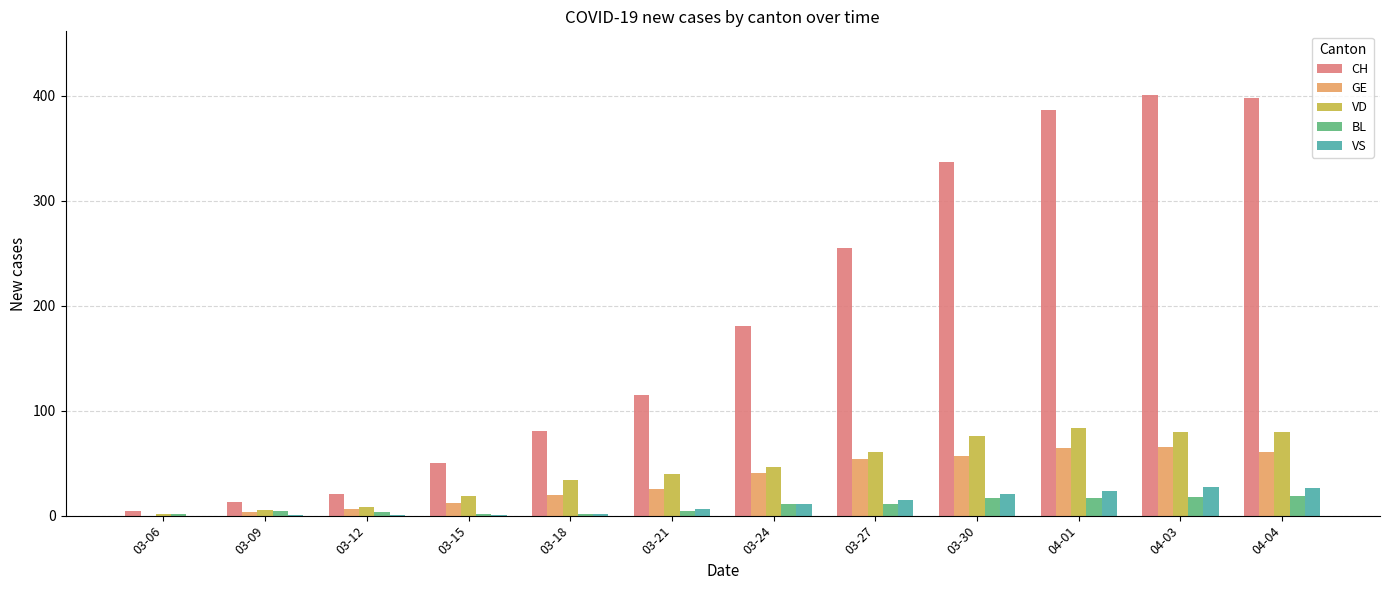

Which series has the largest total across all categories?

CH